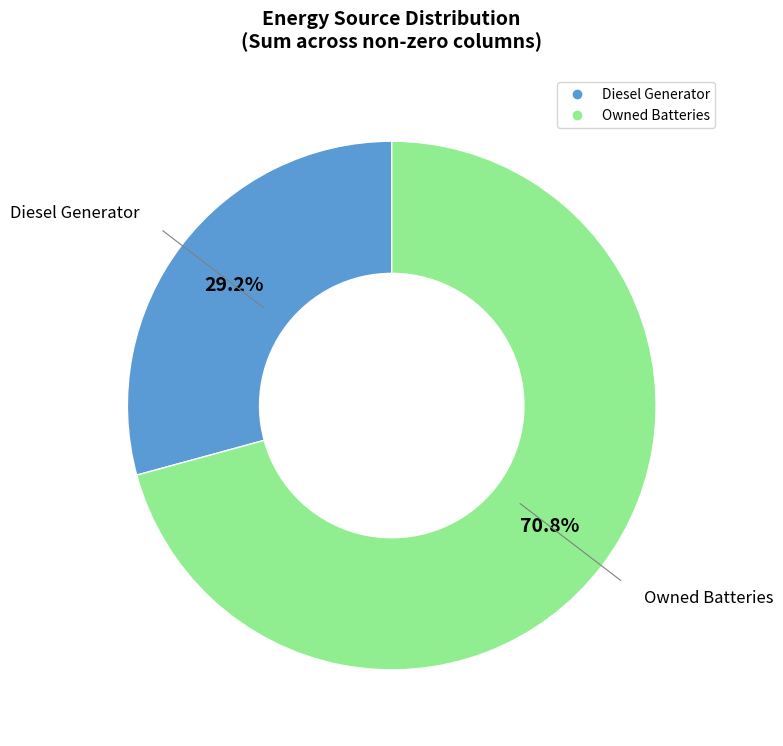

Is there any slice that represents more than half of the pie?

Yes